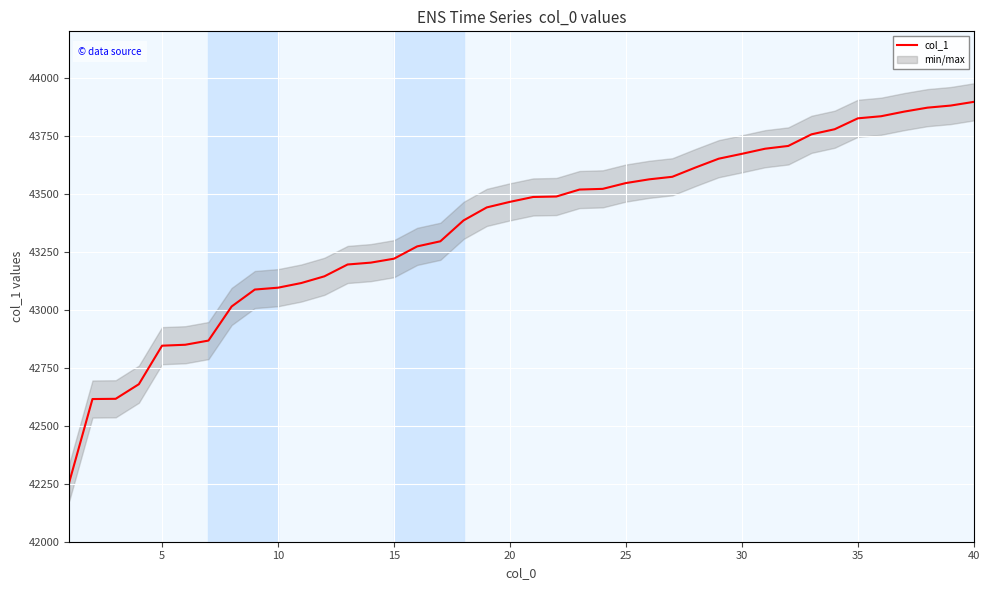

Reading left to right, transcribe all the data shown in this chart.

42257	42615	42616	42679	42845	42849	42867	43014	43087	43095	43115	43144	43195	43203	43220	43273	43295	43385	43441	43465	43486	43488	43518	43521	43546	43562	43573	43613	43651	43672	43694	43706	43756	43778	43825	43834	43854	43871	43880	43896